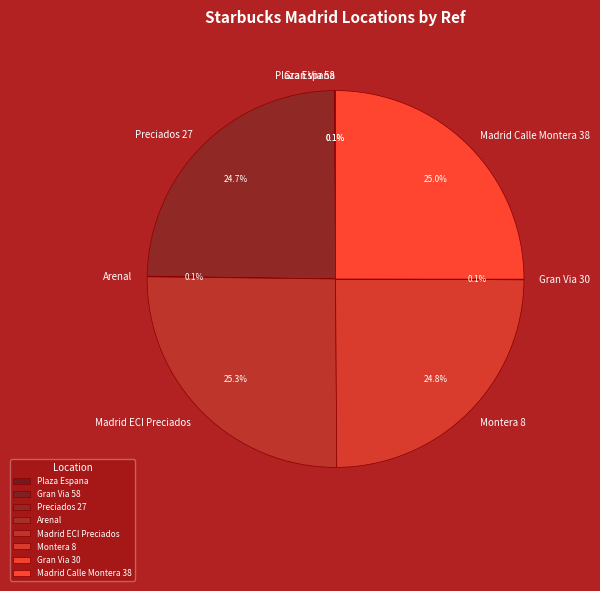

To the nearest percent, what is the difference between the largest and smallest slice percentages?

25%